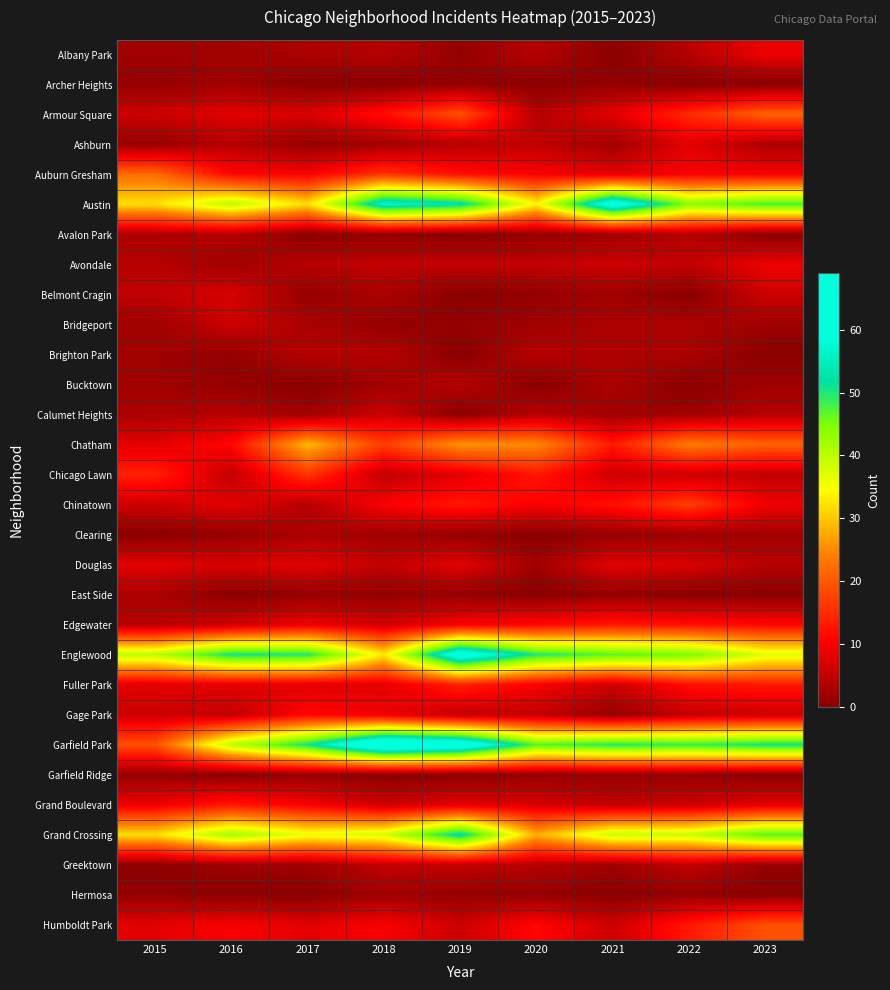

Reading left to right, transcribe all the data shown in this chart.

Albany Park: 2015=2	2016=2	2017=3	2018=4	2019=1	2020=4	2021=0	2022=4	2023=9
Archer Heights: 2015=1	2016=2	2017=0	2018=0	2019=1	2020=0	2021=1	2022=0	2023=0
Armour Square: 2015=6	2016=8	2017=7	2018=12	2019=19	2020=4	2021=8	2022=15	2023=21
Ashburn: 2015=1	2016=4	2017=1	2018=2	2019=4	2020=5	2021=2	2022=8	2023=3
Auburn Gresham: 2015=22	2016=11	2017=10	2018=16	2019=12	2020=10	2021=8	2022=10	2023=10
Austin: 2015=32	2016=40	2017=32	2018=57	2019=53	2020=34	2021=63	2022=44	2023=48
Avalon Park: 2015=3	2016=4	2017=0	2018=1	2019=0	2020=1	2021=2	2022=4	2023=0
Avondale: 2015=4	2016=2	2017=4	2018=5	2019=5	2020=5	2021=6	2022=5	2023=9
Belmont Cragin: 2015=5	2016=7	2017=1	2018=3	2019=0	2020=1	2021=2	2022=0	2023=6
Bridgeport: 2015=2	2016=6	2017=3	2018=1	2019=1	2020=2	2021=3	2022=3	2023=2
Brighton Park: 2015=2	2016=1	2017=4	2018=4	2019=0	2020=4	2021=3	2022=3	2023=0
Bucktown: 2015=2	2016=1	2017=0	2018=2	2019=4	2020=0	2021=3	2022=0	2023=2
Calumet Heights: 2015=3	2016=4	2017=2	2018=6	2019=0	2020=4	2021=2	2022=2	2023=4
Chatham: 2015=8	2016=11	2017=29	2018=17	2019=26	2020=25	2021=13	2022=24	2023=21
Chicago Lawn: 2015=14	2016=5	2017=16	2018=5	2019=8	2020=13	2021=6	2022=6	2023=5
Chinatown: 2015=6	2016=8	2017=4	2018=10	2019=13	2020=10	2021=12	2022=17	2023=9
Clearing: 2015=0	2016=1	2017=3	2018=2	2019=1	2020=0	2021=1	2022=2	2023=2
Douglas: 2015=8	2016=7	2017=8	2018=5	2019=8	2020=2	2021=8	2022=7	2023=4
East Side: 2015=3	2016=0	2017=1	2018=1	2019=1	2020=0	2021=1	2022=0	2023=0
Edgewater: 2015=4	2016=6	2017=9	2018=6	2019=10	2020=11	2021=13	2022=12	2023=11
Englewood: 2015=40	2016=51	2017=50	2018=33	2019=63	2020=50	2021=47	2022=45	2023=37
Fuller Park: 2015=8	2016=8	2017=8	2018=8	2019=14	2020=10	2021=6	2022=12	2023=13
Gage Park: 2015=6	2016=5	2017=11	2018=9	2019=5	2020=5	2021=1	2022=5	2023=6
Garfield Park: 2015=19	2016=40	2017=51	2018=69	2019=65	2020=47	2021=50	2022=49	2023=51
Garfield Ridge: 2015=1	2016=0	2017=1	2018=0	2019=0	2020=1	2021=1	2022=1	2023=0
Grand Boulevard: 2015=9	2016=13	2017=10	2018=6	2019=8	2020=7	2021=5	2022=6	2023=8
Grand Crossing: 2015=32	2016=42	2017=36	2018=38	2019=53	2020=28	2021=39	2022=39	2023=47
Greektown: 2015=0	2016=2	2017=2	2018=5	2019=5	2020=4	2021=2	2022=5	2023=1
Hermosa: 2015=1	2016=0	2017=0	2018=2	2019=1	2020=1	2021=0	2022=1	2023=0
Humboldt Park: 2015=8	2016=10	2017=8	2018=10	2019=6	2020=11	2021=6	2022=13	2023=19